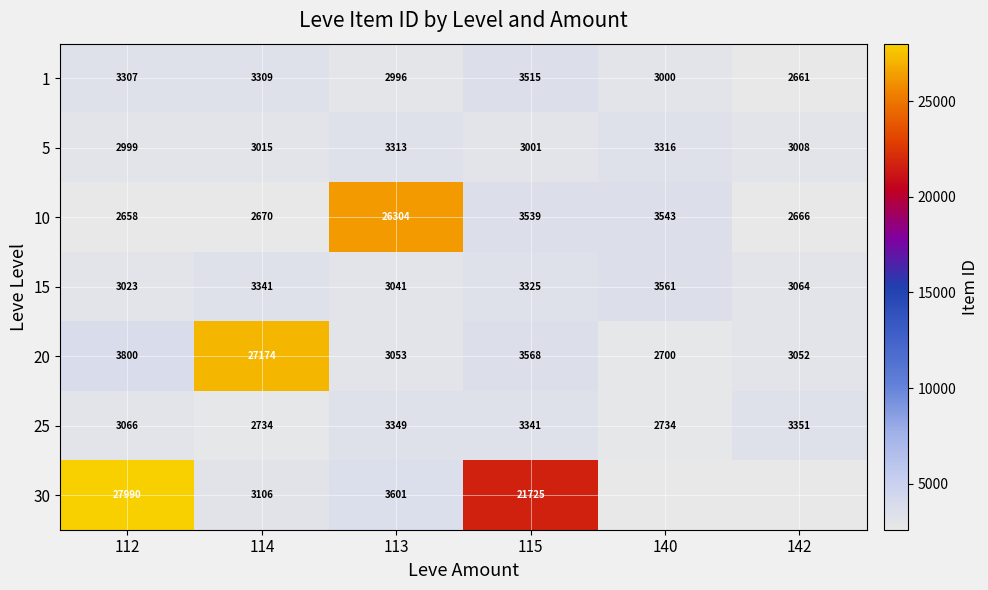

At which category is the sum across all series the highest?

112